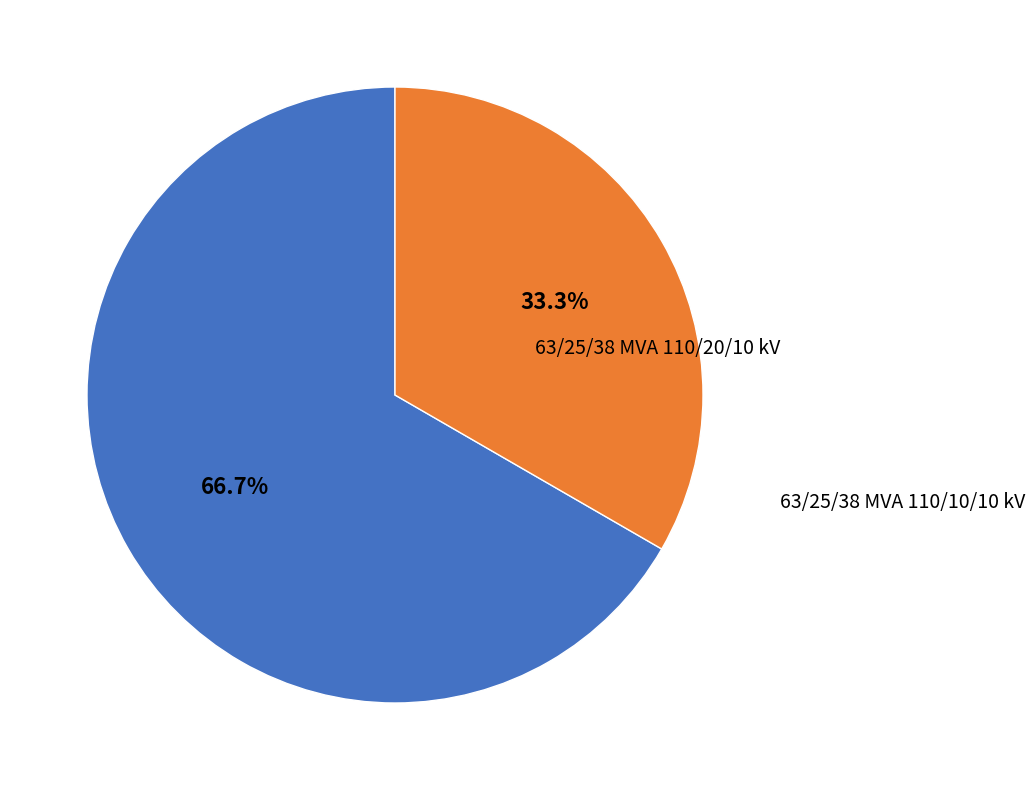

Is there a majority slice in this chart?

Yes